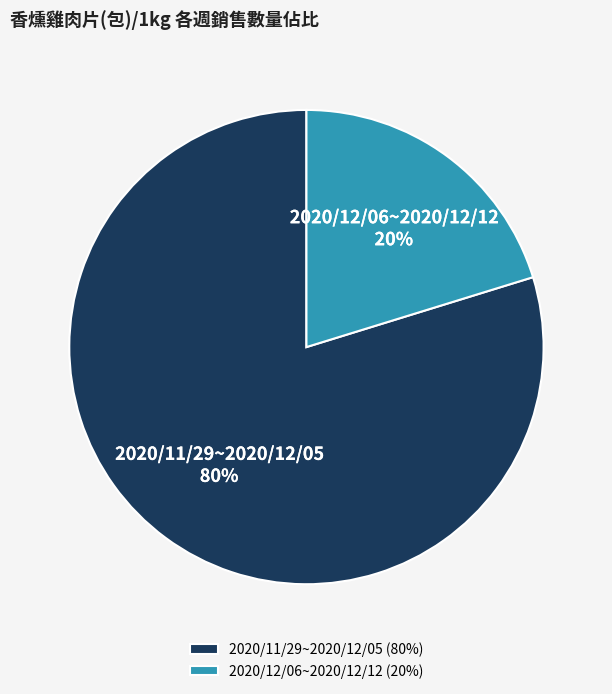

How many slices are in this pie chart?

2